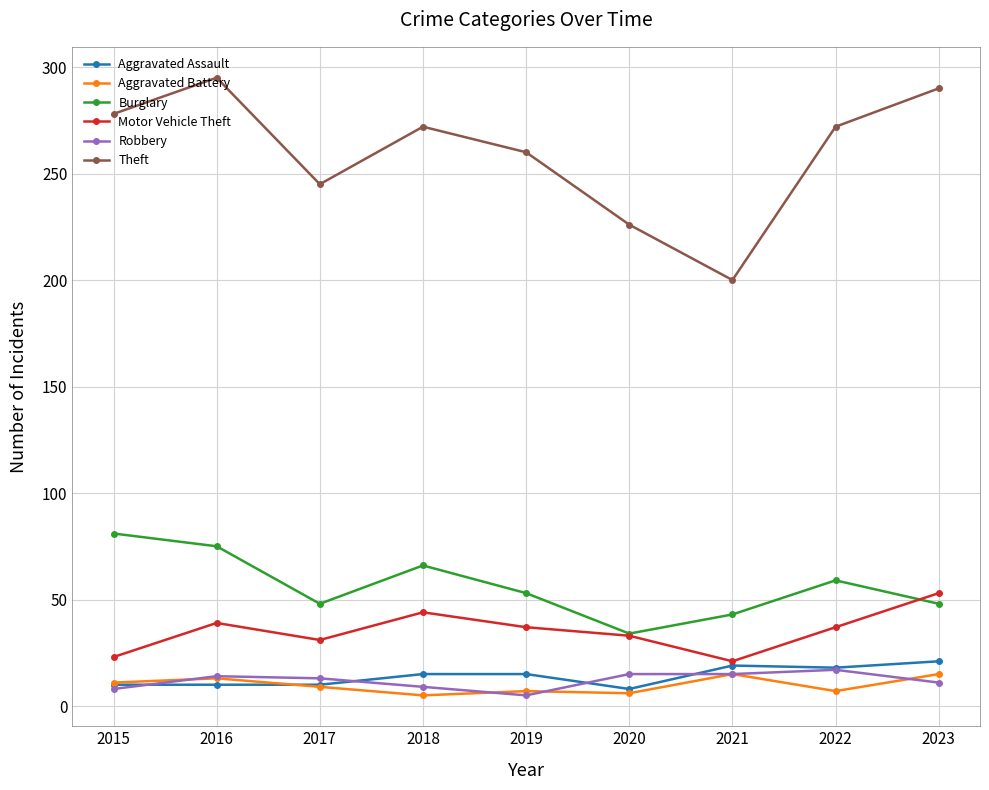

What are all the series names shown in the legend?

Aggravated Assault, Aggravated Battery, Burglary, Motor Vehicle Theft, Robbery, Theft